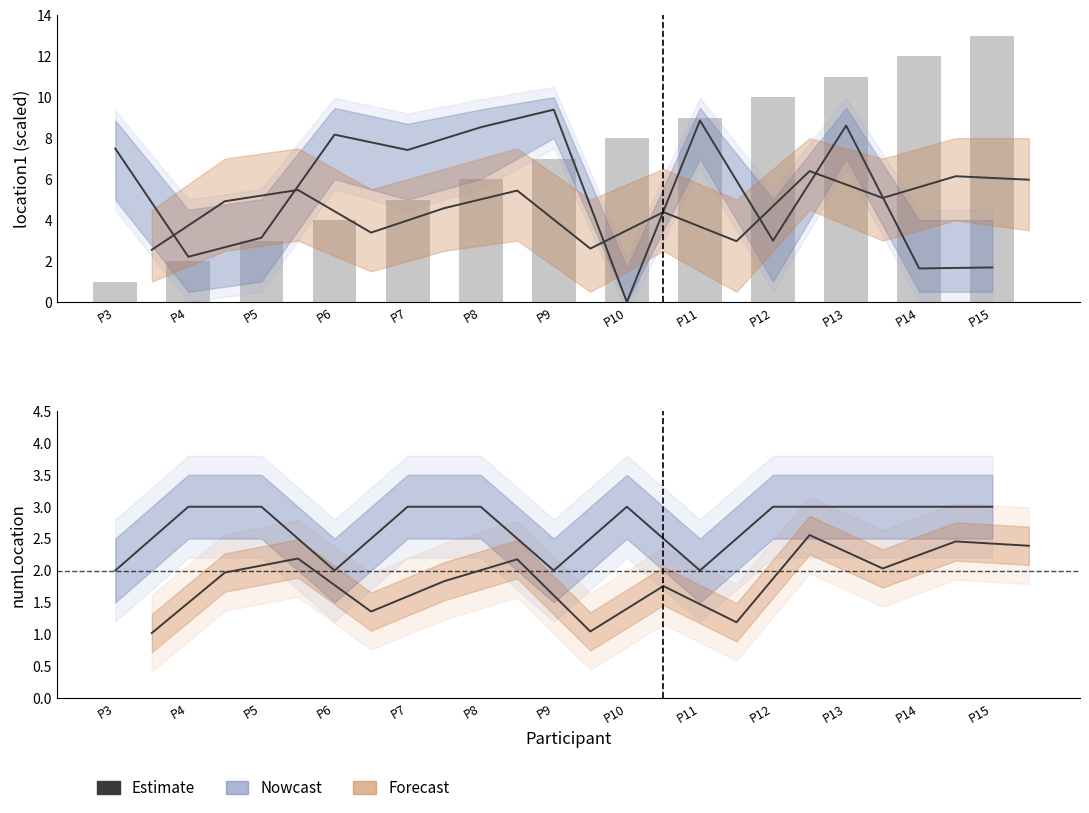

Is it true that Estimate equals 5 at P13?

False